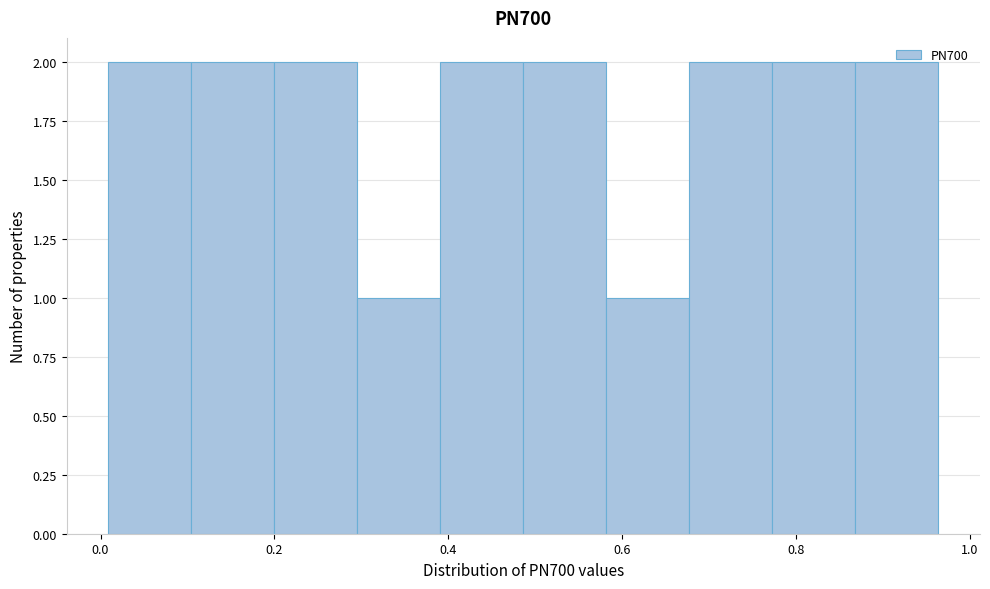

Reading left to right, transcribe this chart: for each bar, give the range it covers on the x-axis and its height. Neither the bar edges nor the heights are printed on the chart, so give them approximately, as read against the axes.

0.00 to 0.10: 2
0.10 to 0.20: 2
0.20 to 0.30: 2
0.30 to 0.40: 1
0.40 to 0.48: 2
0.48 to 0.58: 2
0.58 to 0.68: 1
0.68 to 0.78: 2
0.78 to 0.86: 2
0.86 to 0.96: 2